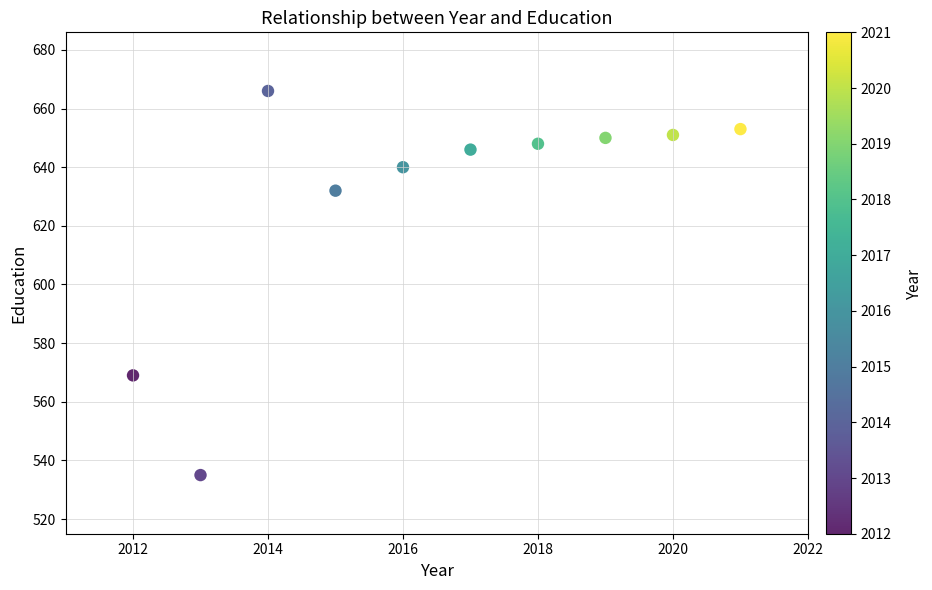

What is the average Y value?

629